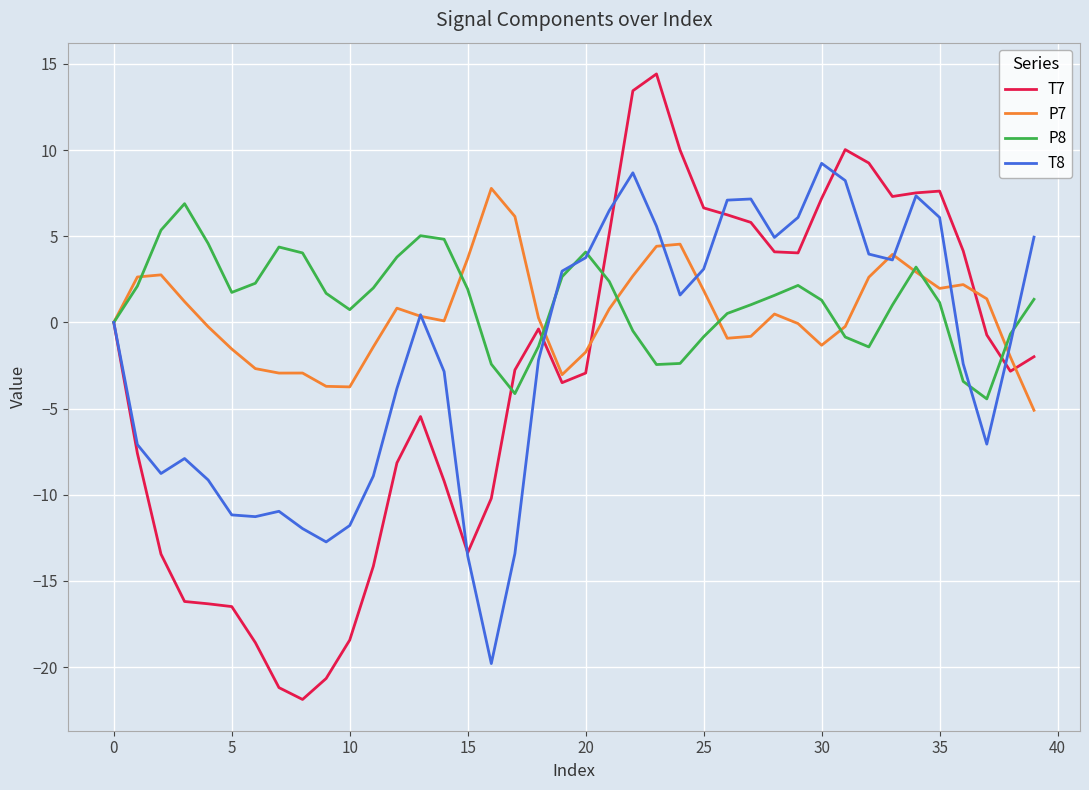

Which series has the largest total across all categories?

P8